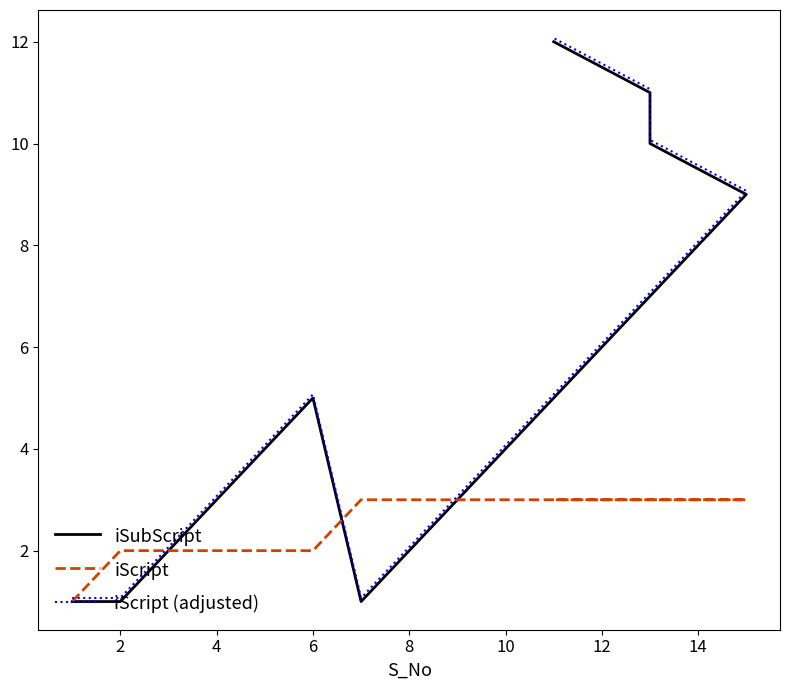

What are all the series names shown in the legend?

iSubScript, iScript, iScript (adjusted)